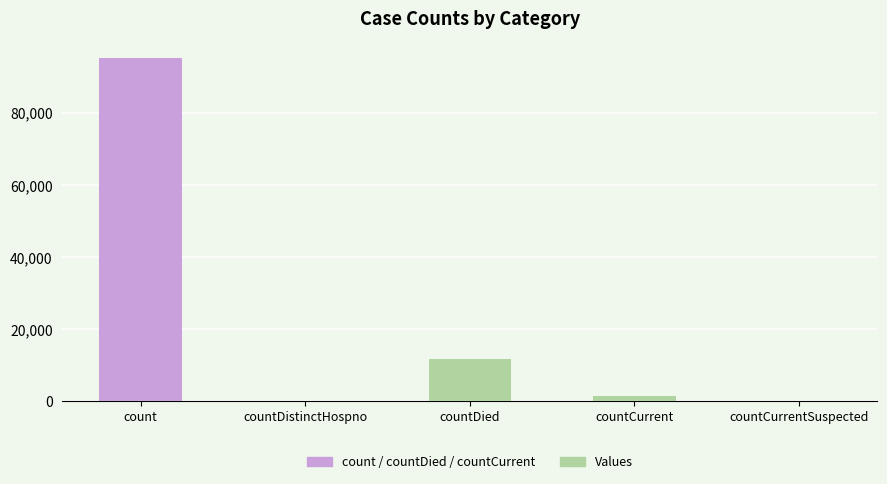

What is the sum of the values at countDied and countDistinctHospno?

11808